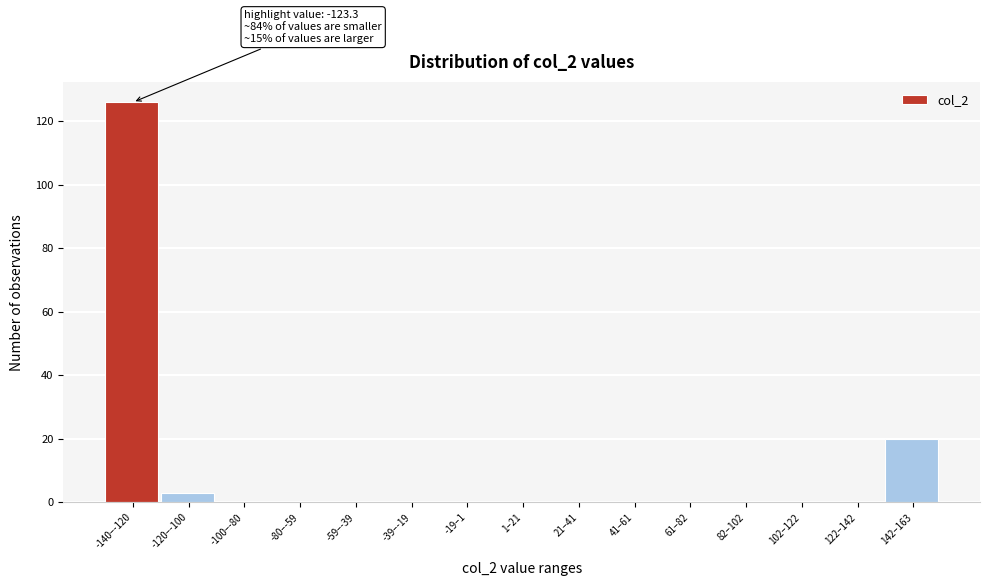

Reading left to right, what are all the values shown in this chart?

-140–-120=126	-120–-100=3	-100–-80=0	-80–-59=0	-59–-39=0	-39–-19=0	-19–1=0	1–21=0	21–41=0	41–61=0	61–82=0	82–102=0	102–122=0	122–142=0	142–163=20